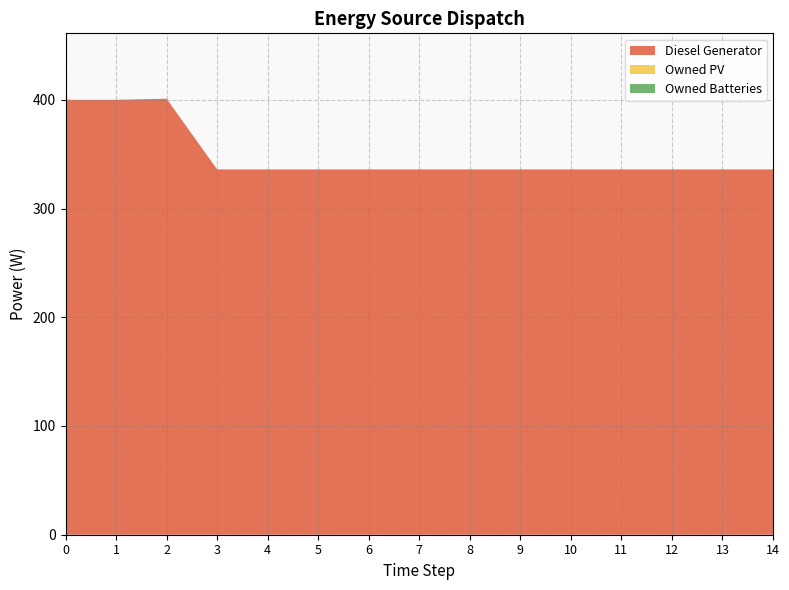

Reading left to right, list all the values displayed in this chart.

Diesel Generator: 400	400	401	336	336	336	336	336	336	336	336	336	336	336	336
Owned PV: 0	0	0	0	0	0	0	0	0	0	0	0	0	0	0
Owned Batteries: 0	0	0	0	0	0	0	0	0	0	0	0	0	0	0